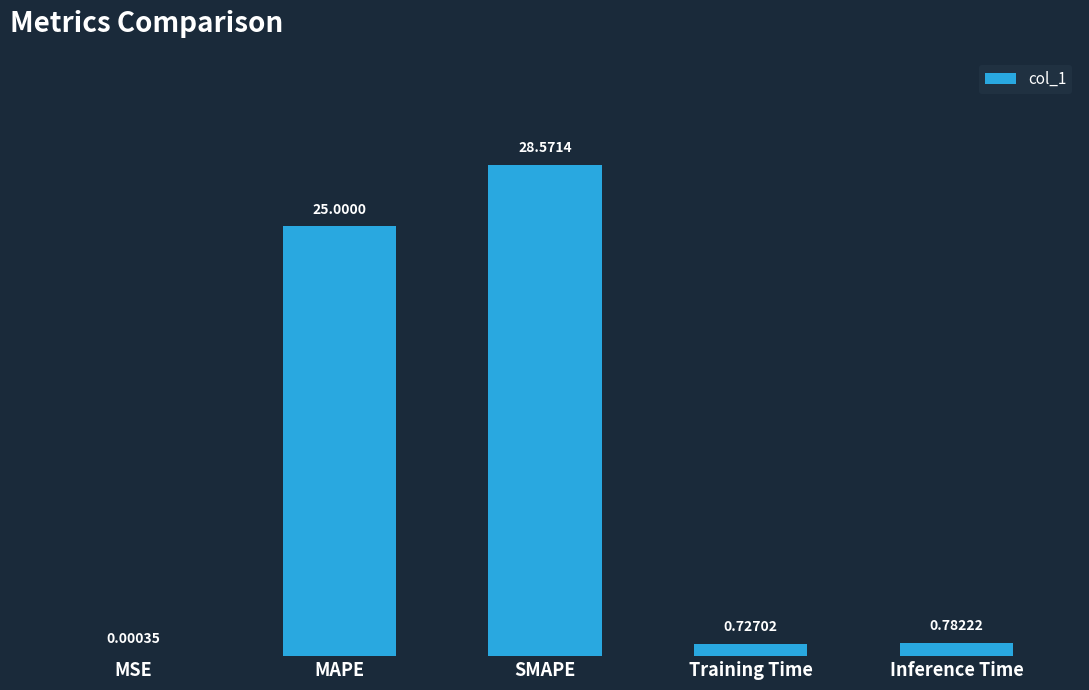

At which label is the value closest to 14?

MAPE